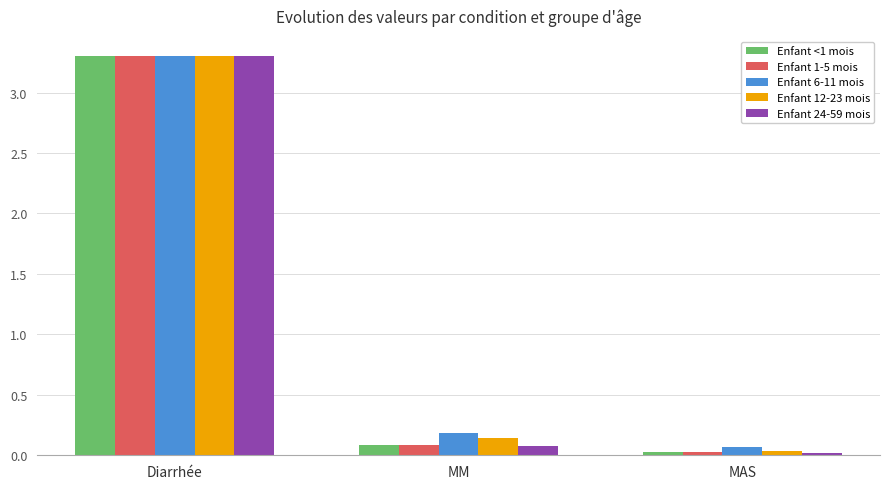

Which series has the widest spread of values?

Enfant 24-59 mois